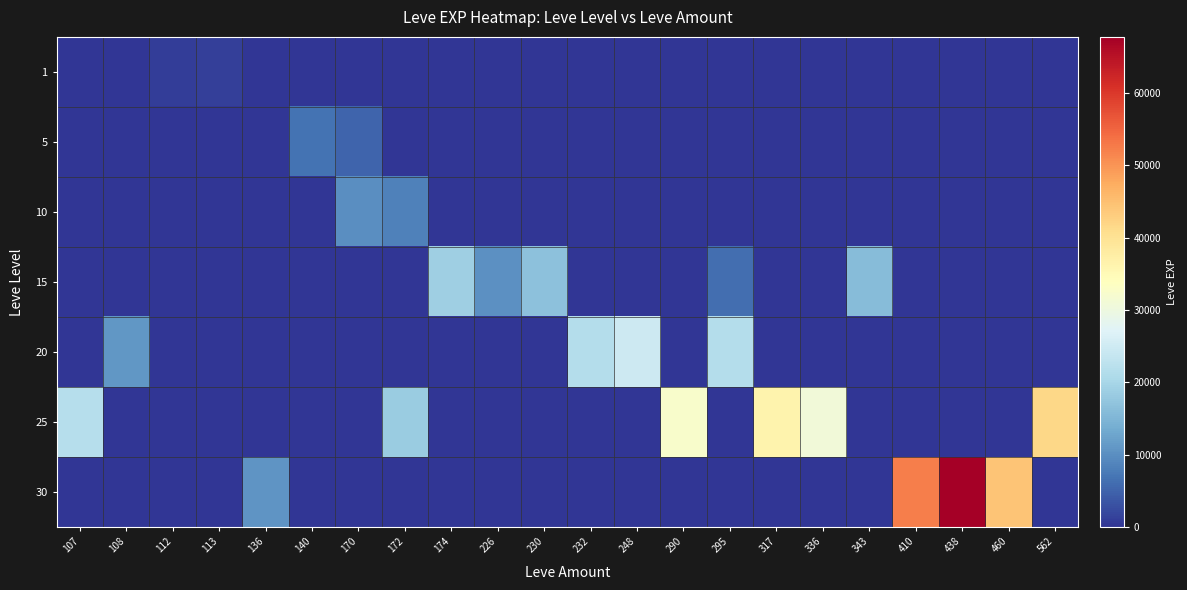

How many series are shown in this chart?

7